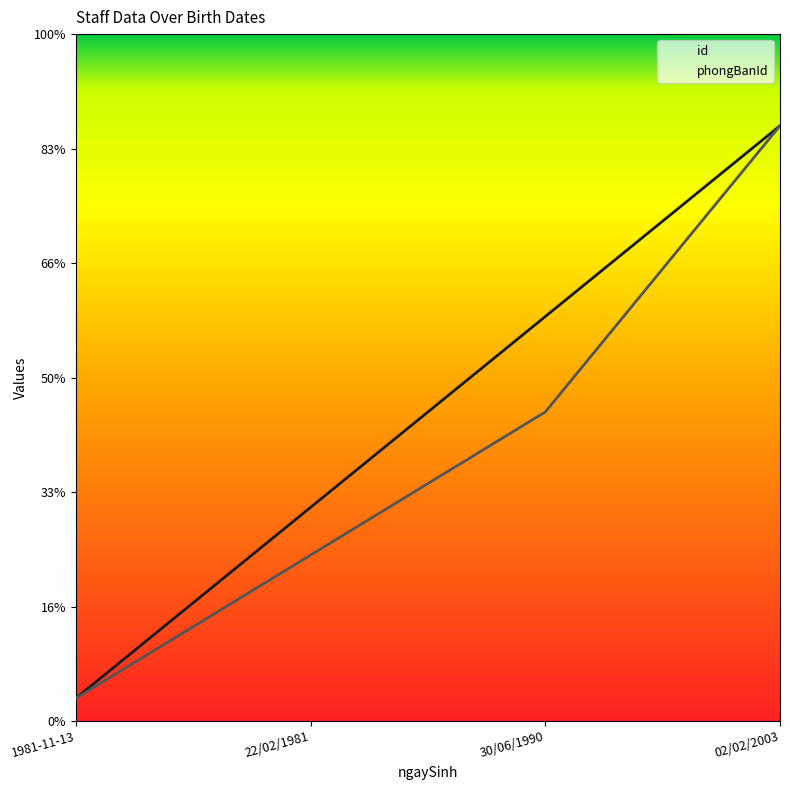

At which label is id closest to 2?

22/02/1981